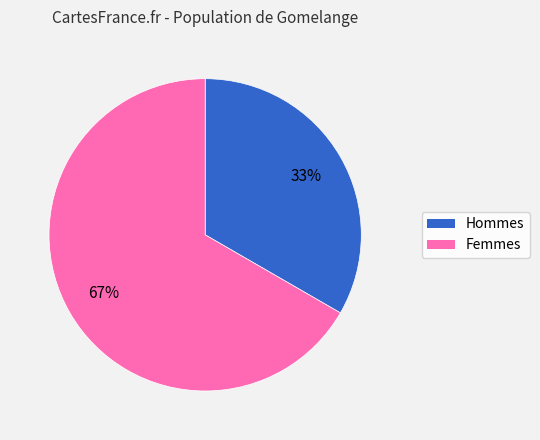

Is the sum of Hommes and Femmes greater than half?

Yes